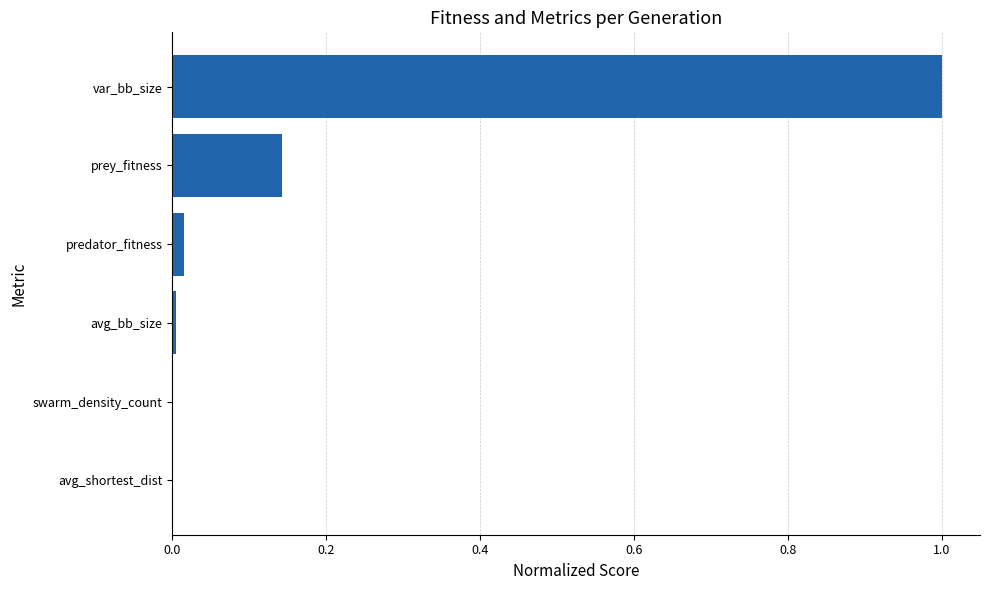

What is the sum of all values?

1.2